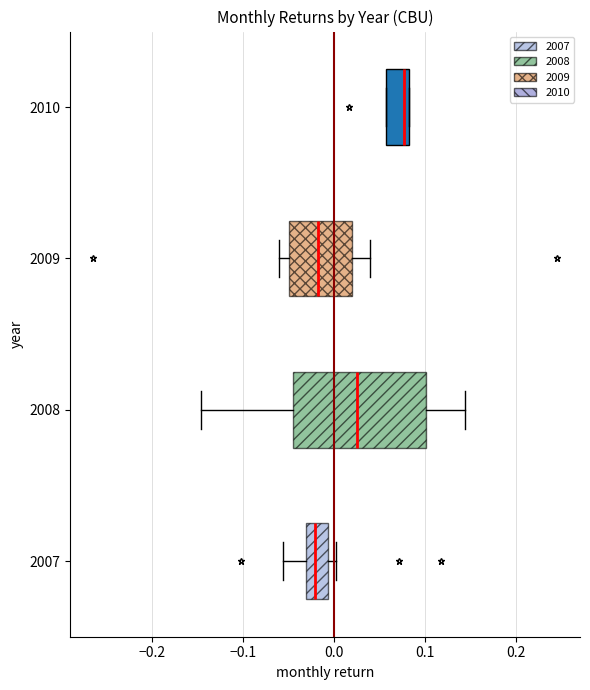

Reading bottom to top, read every box against the x-axis: the position of its median line, the range the box covers, and the ends of its whiskers. The values are not printed on the chart, so give them approximately, as read against the axis.

2007: median -0.02, box -0.03 to -0.01, whiskers -0.06 to 0.00
2008: median 0.03, box -0.05 to 0.10, whiskers -0.15 to 0.14
2009: median -0.02, box -0.05 to 0.02, whiskers -0.06 to 0.04
2010: median 0.08 (just left of the box's right edge), box 0.06 to 0.08, whiskers 0.06 to 0.08